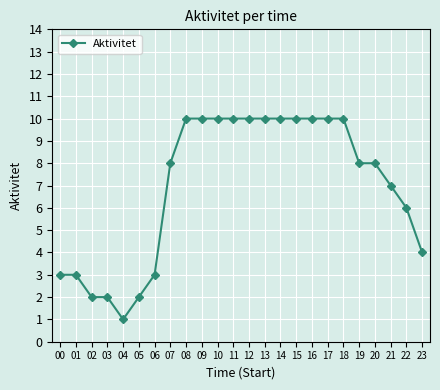

What is the approximate value at 12?

10